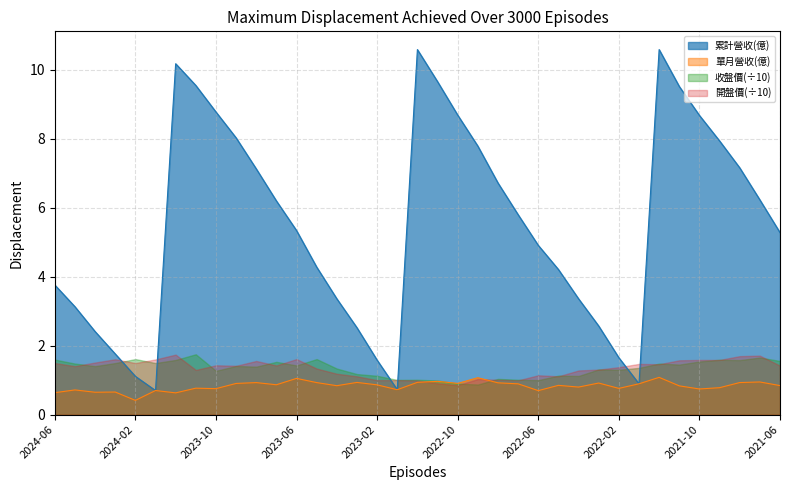

The value of 累計營收(億) at 2022-04 is 1.6. True or false?

False